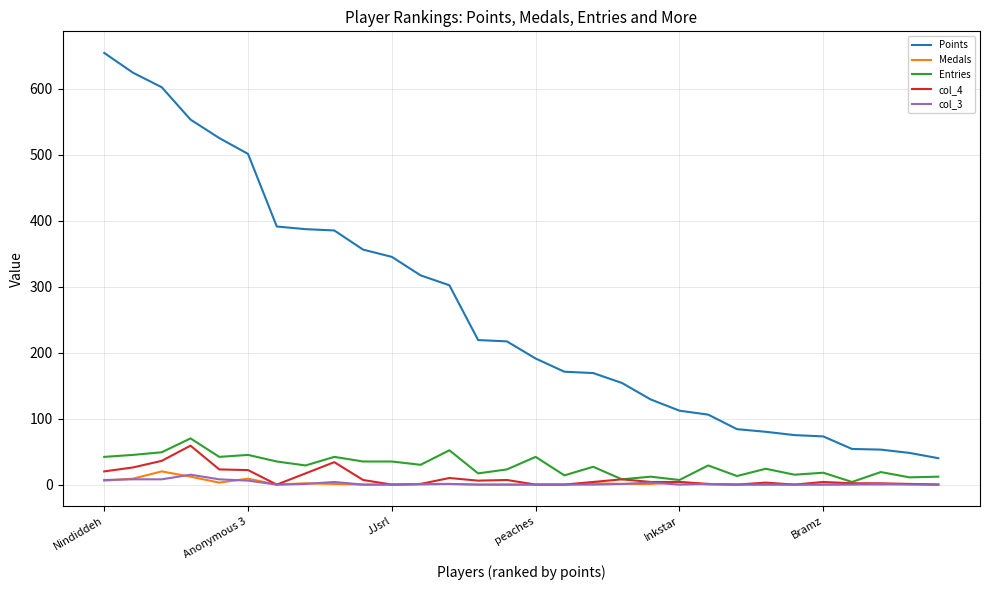

Which series has the widest spread of values?

Points